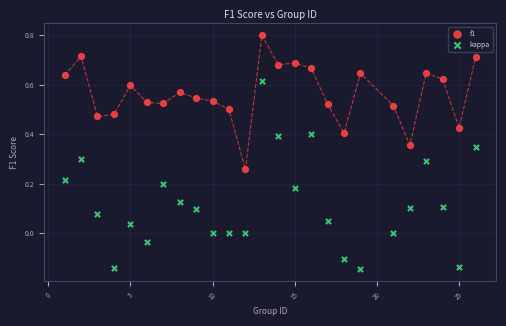

Which series reaches the minimum Y coordinate?

kappa